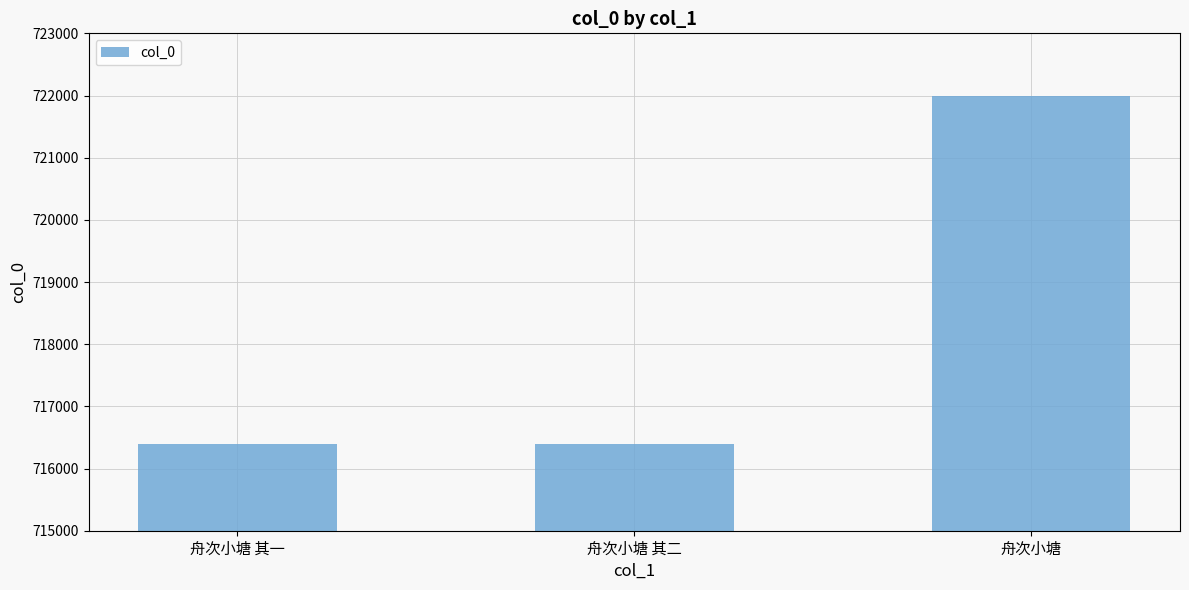

Where is the data nearest to the value 719193?

舟次小塘 其二